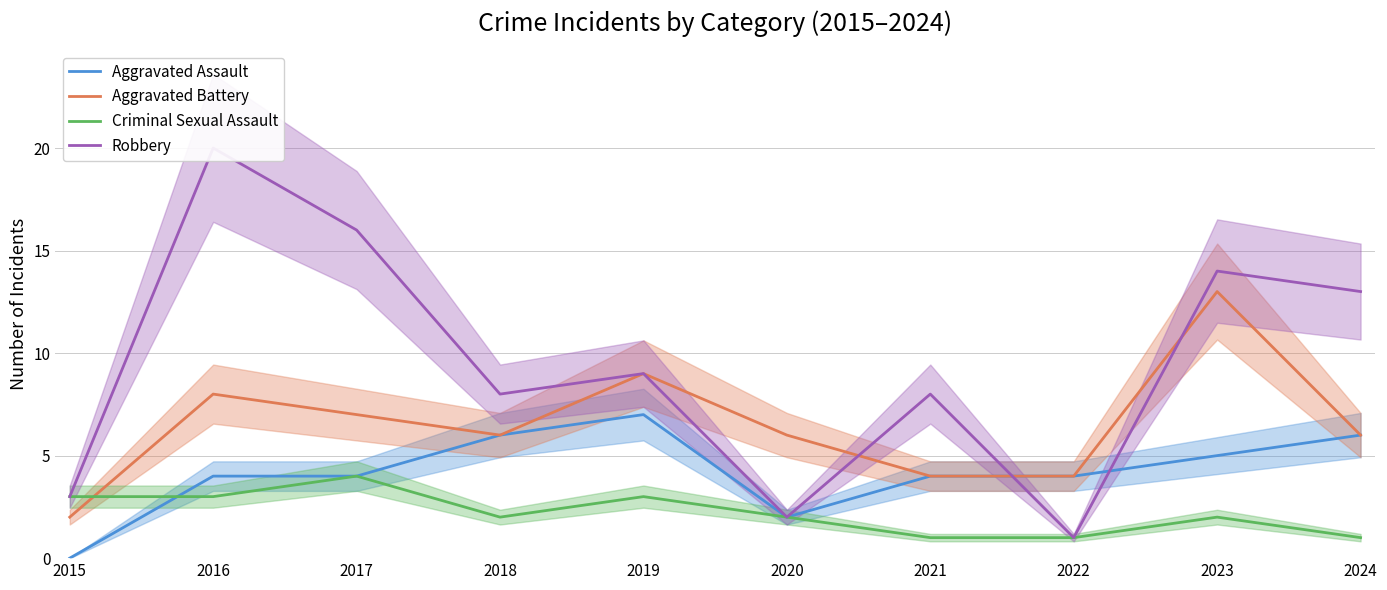

The value of Robbery at 2024 is 13. True or false?

True